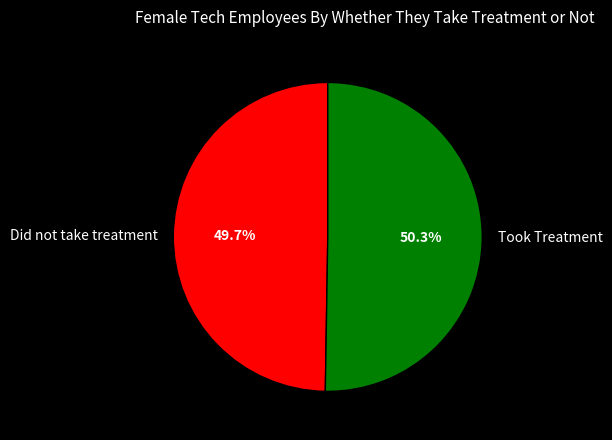

Is there any slice that represents more than half of the pie?

Yes